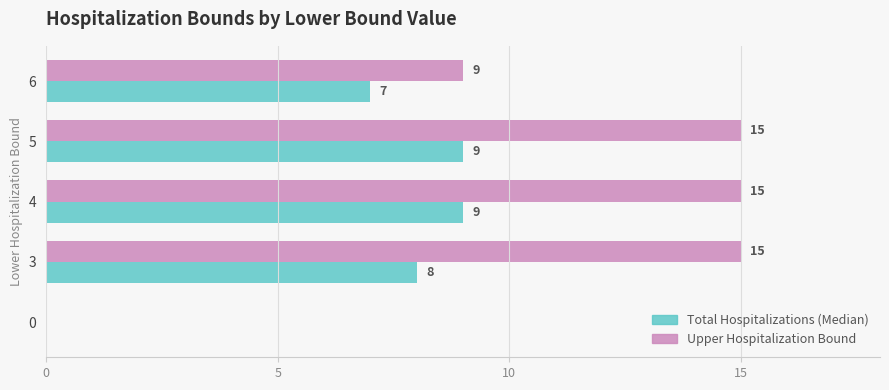

Between 3 and 5, which series saw the biggest shift?

Total Hospitalizations (Median)